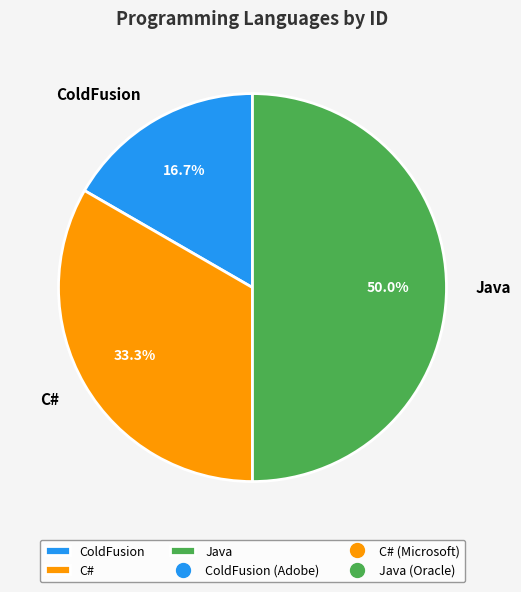

Count the number of slices in the pie.

3